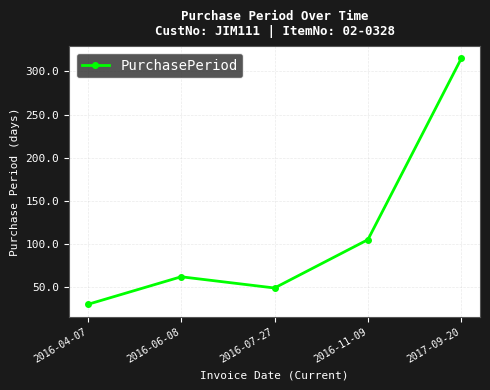

Rank the categories by value from highest to lowest.

2017-09-20, 2016-11-09, 2016-06-08, 2016-07-27, 2016-04-07